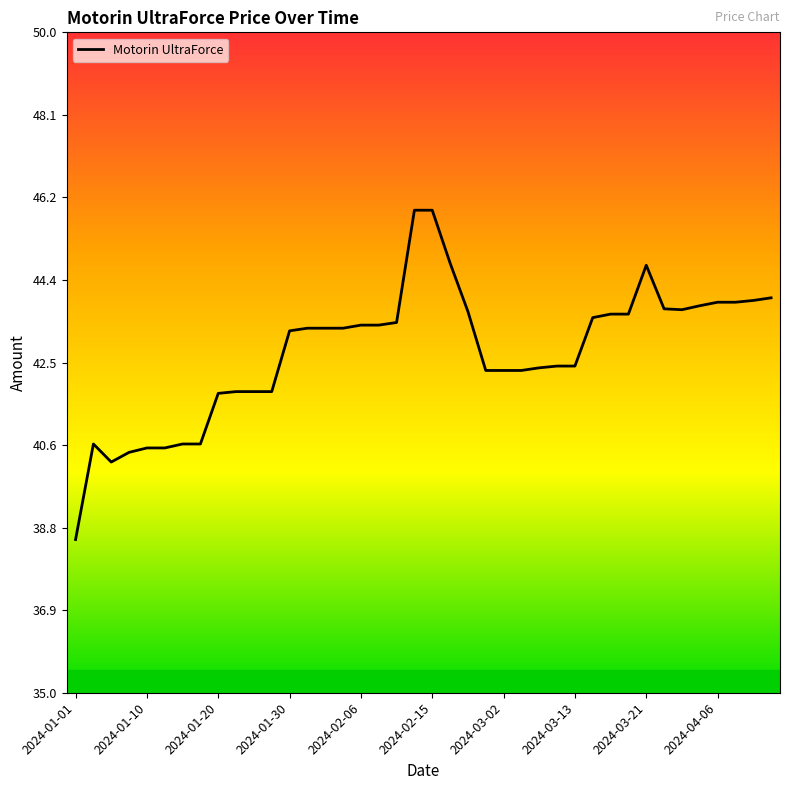

What is the maximum value shown in the chart?

46.0